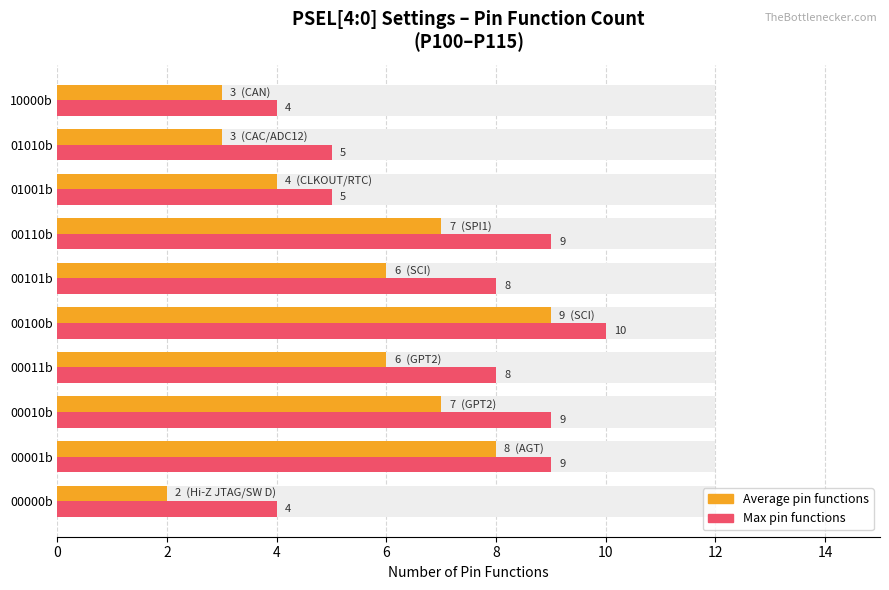

How many bars are there in each group?

2